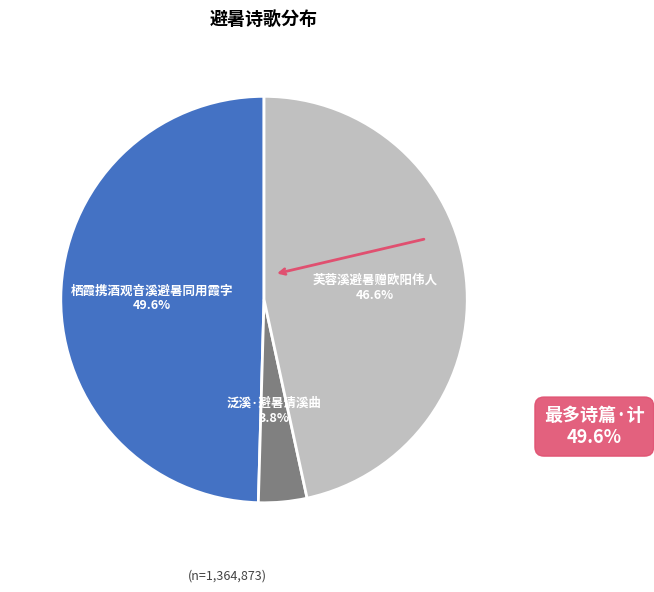

True or false: 芙蓉溪避暑赠欧阳伟人 accounts for 47% of the total.

True